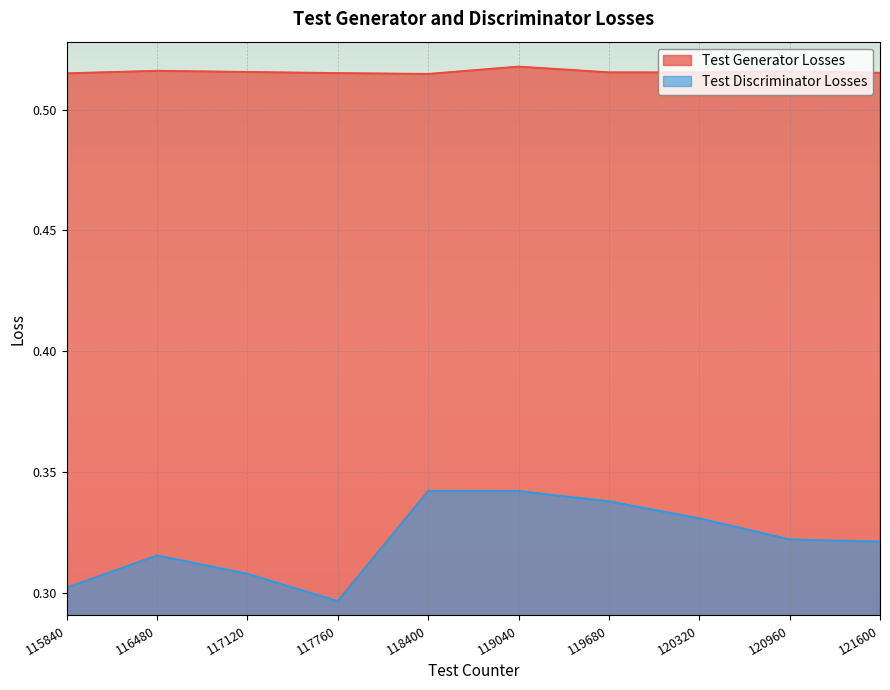

Does the chart display data point markers on the line(s)?

No